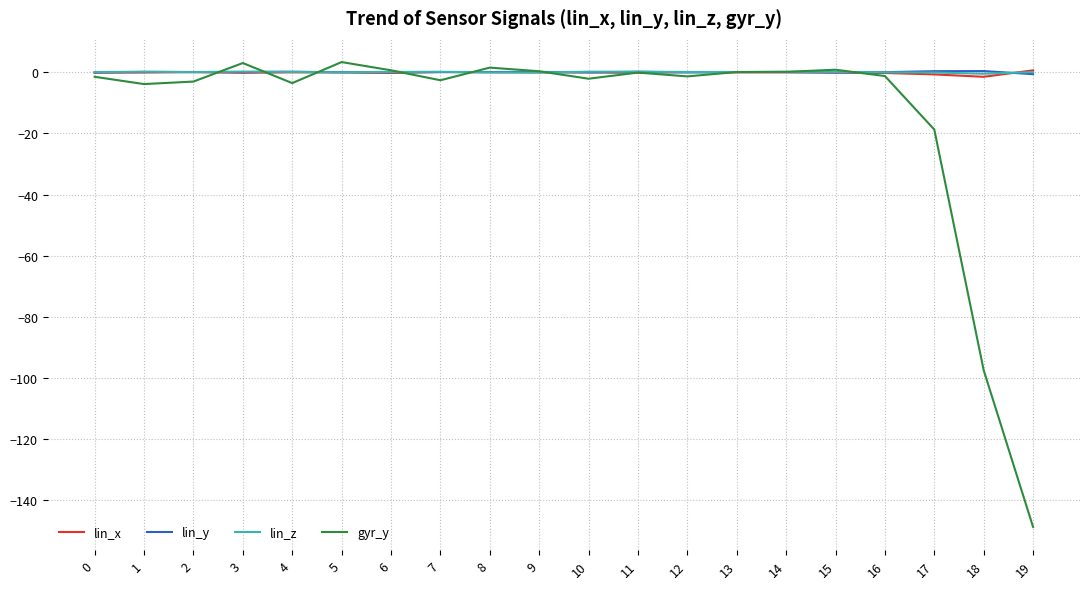

Is it true that lin_x equals -0.7 at 17?

True